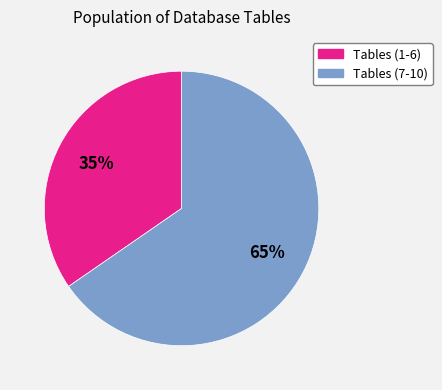

Does any single category account for the majority?

Yes